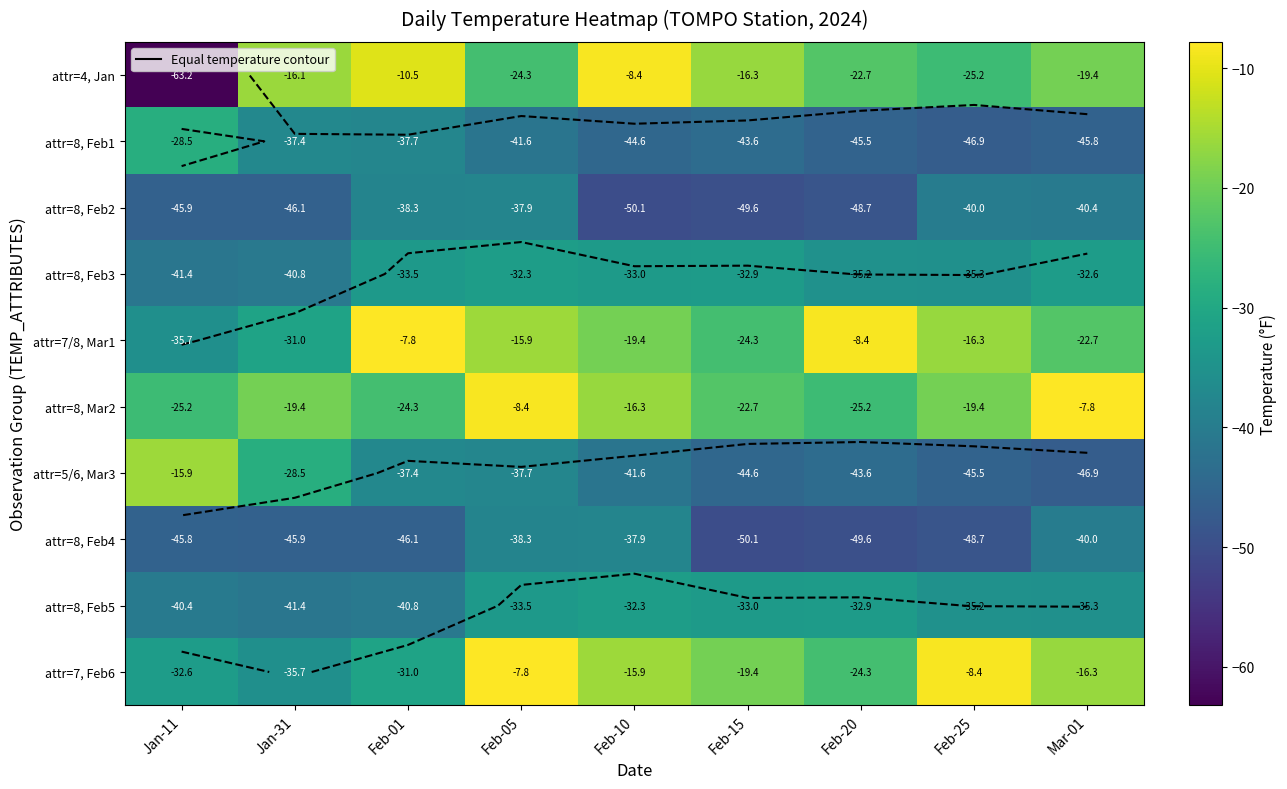

How many distinct data groups are displayed?

10